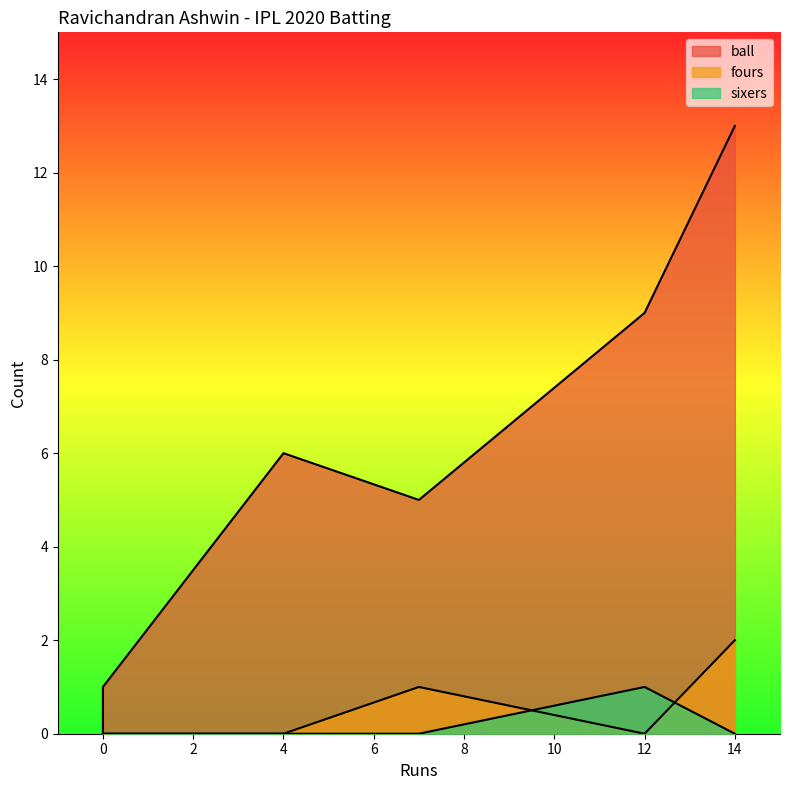

True or false: ball and sixers cross at least once.

False